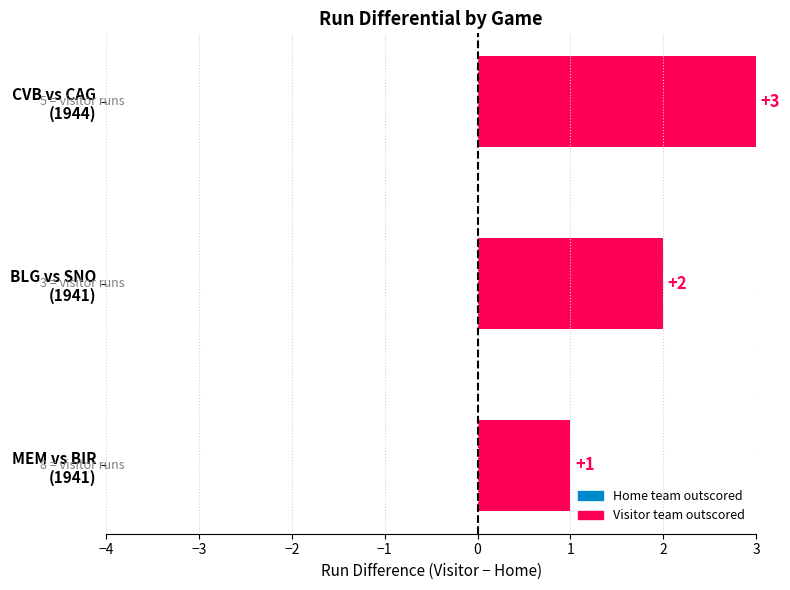

How many values are between 1 and 3?

3